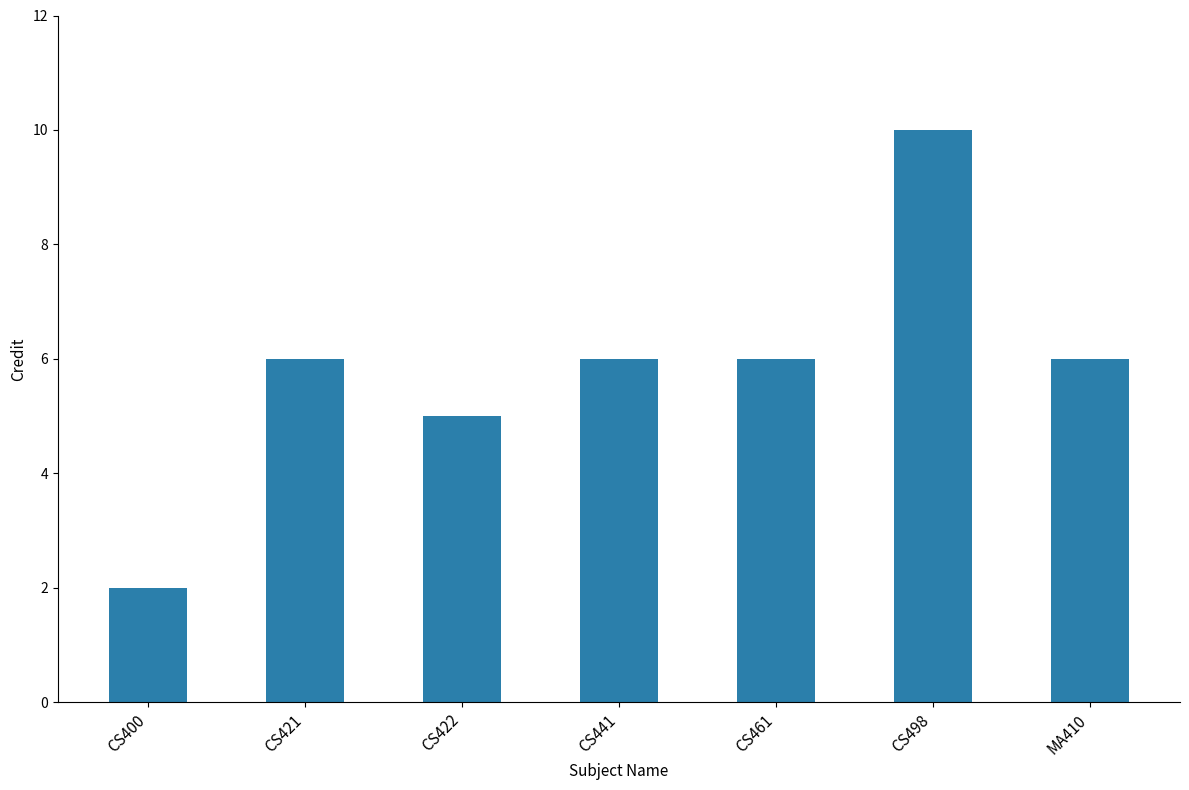

What is the ratio of the value at MA410 to the value at CS422?

1.2